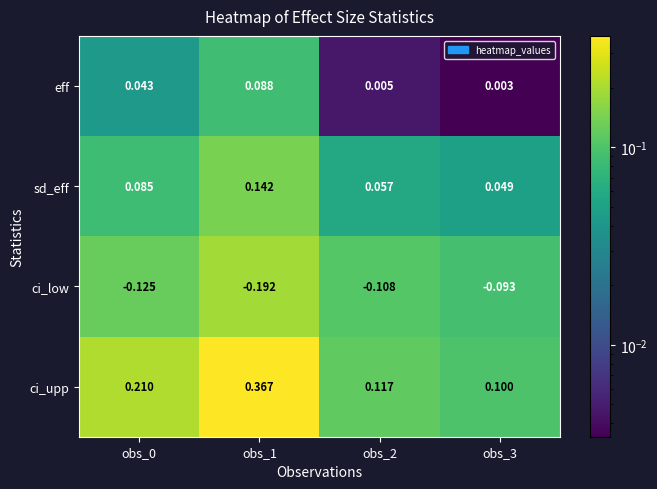

Which series has the largest range (max minus min)?

ci_upp